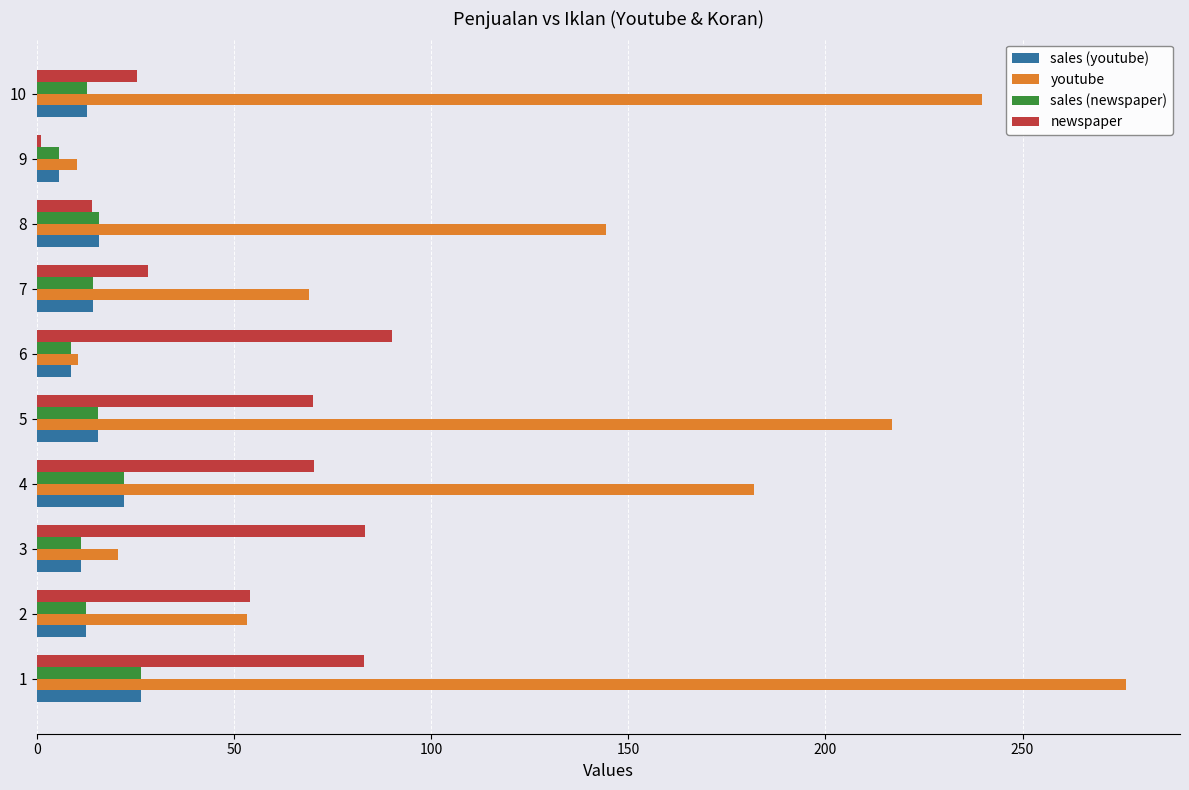

Is the value of sales (youtube) at 8 greater than the value of youtube at 8?

No